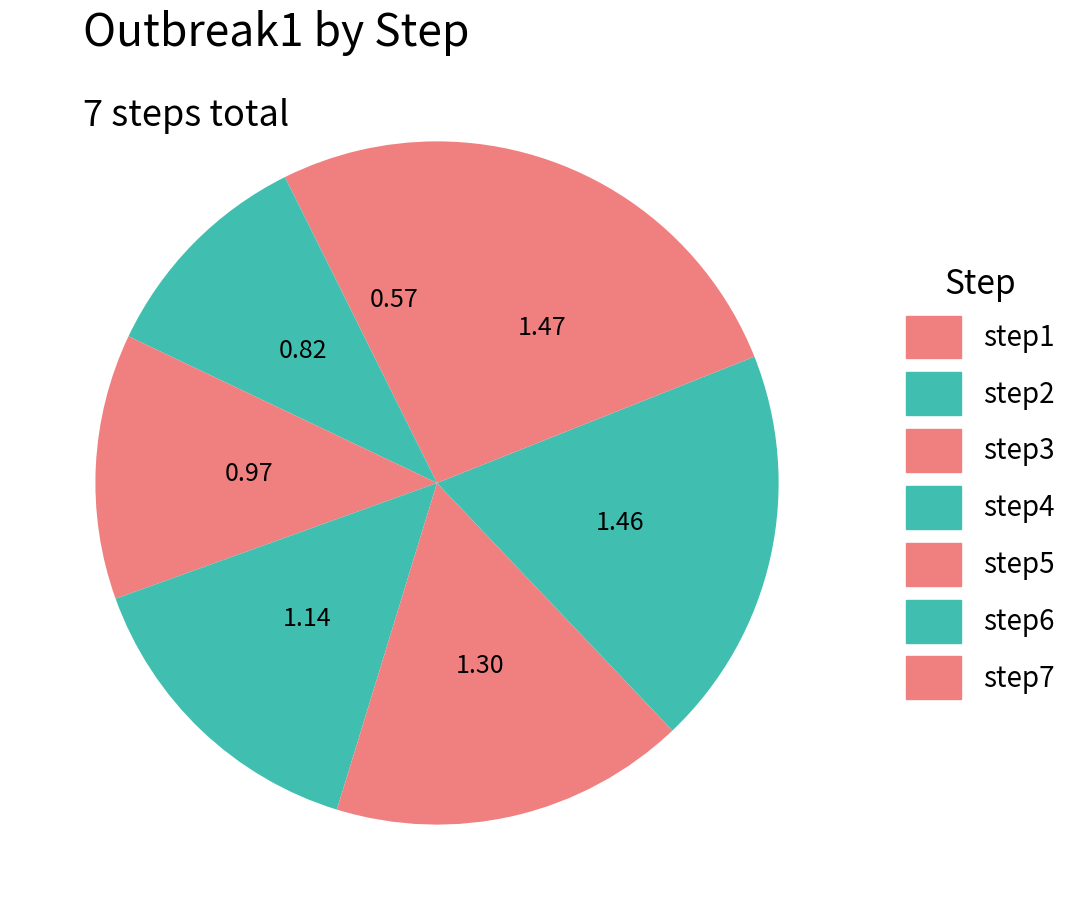

To the nearest percent, what percentage of the pie is step7?

19%